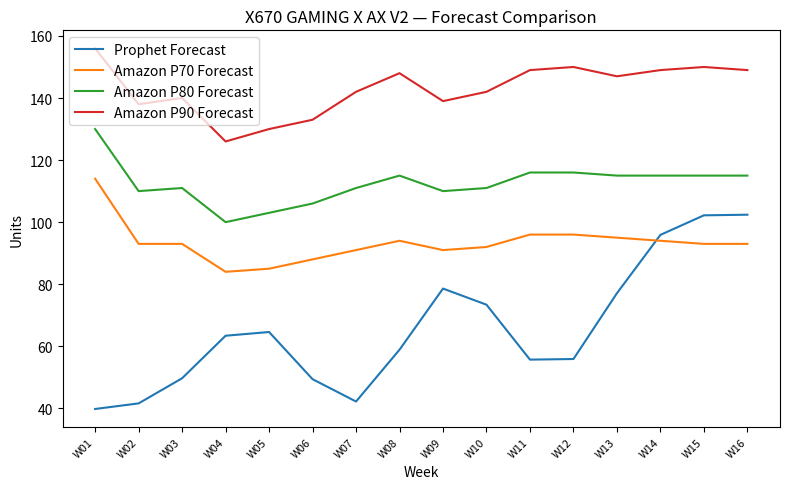

Is the value of Prophet Forecast at W03 greater than the value of Amazon P90 Forecast at W07?

No